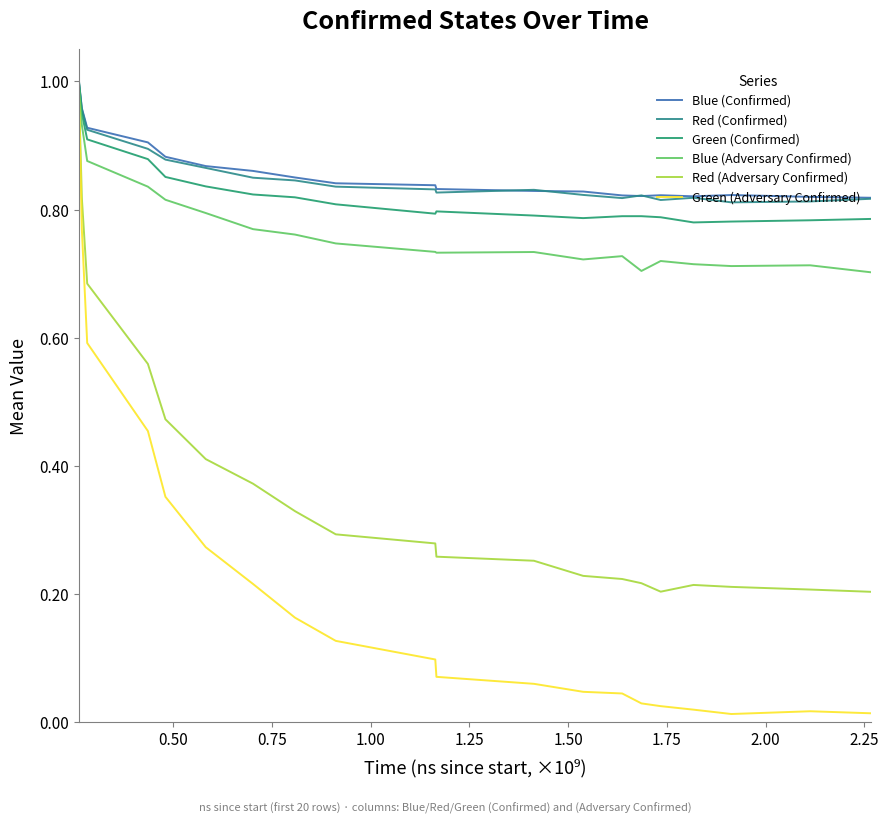

Is this an area chart (filled region under the line)?

No